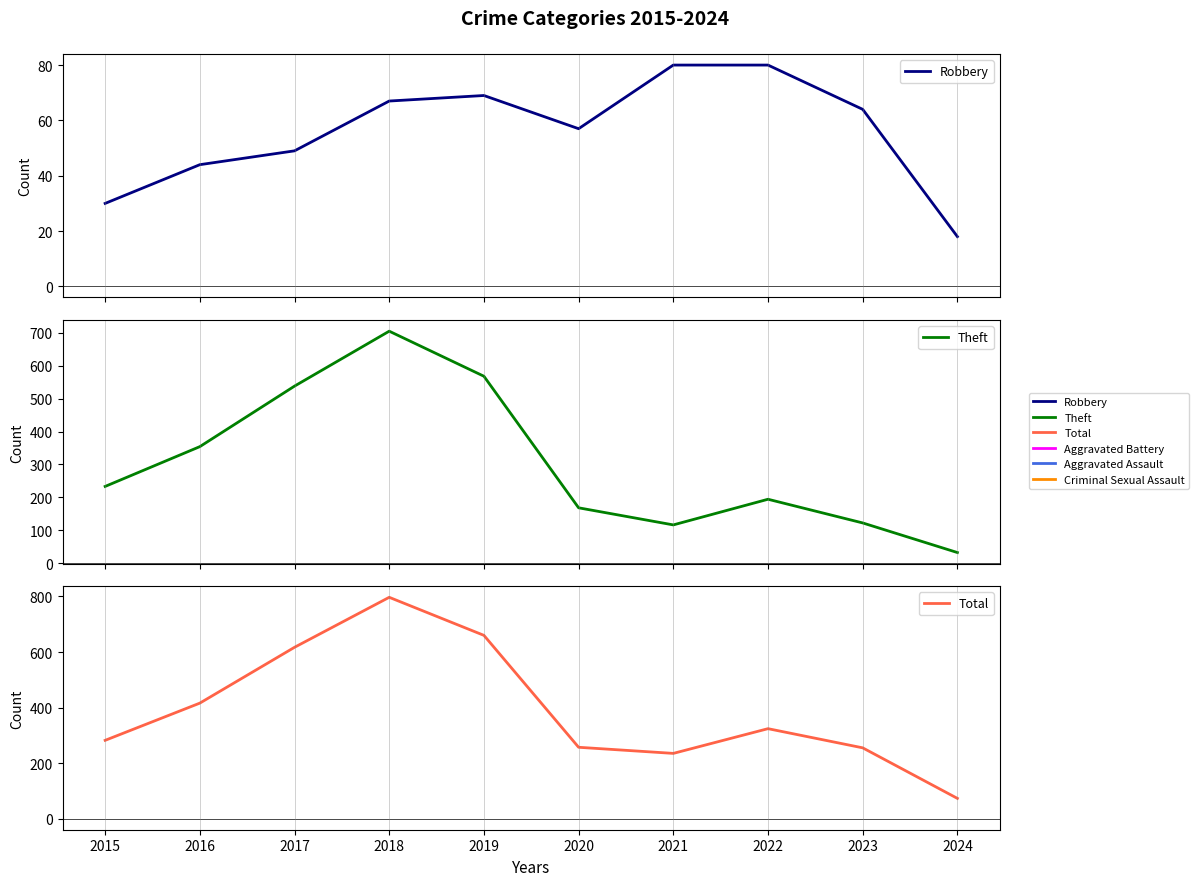

Does the chart display data point markers on the line(s)?

No